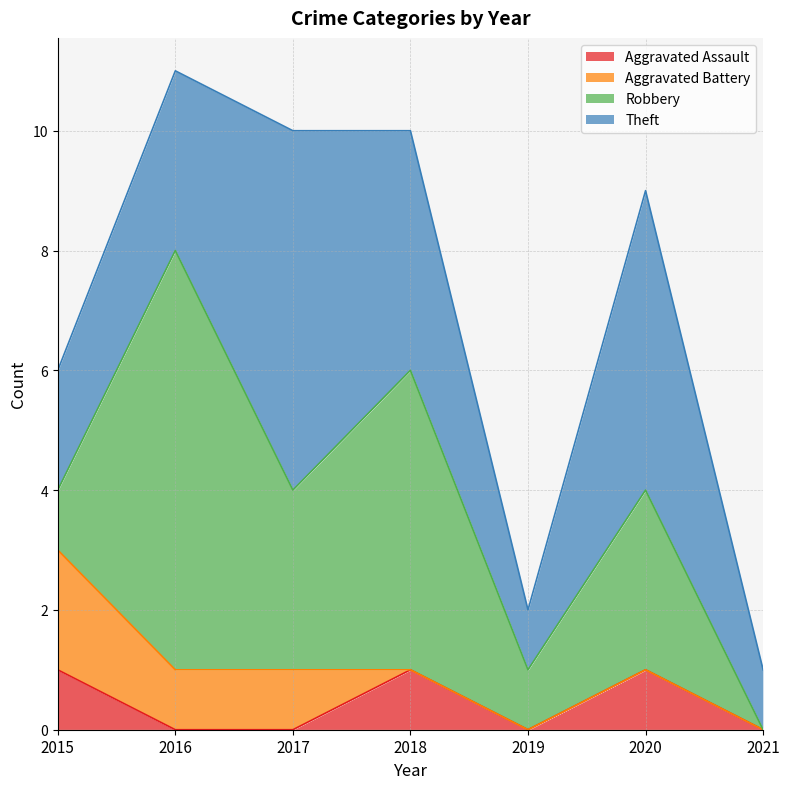

True or false: Aggravated Battery has a value of 0 at 2018.

True